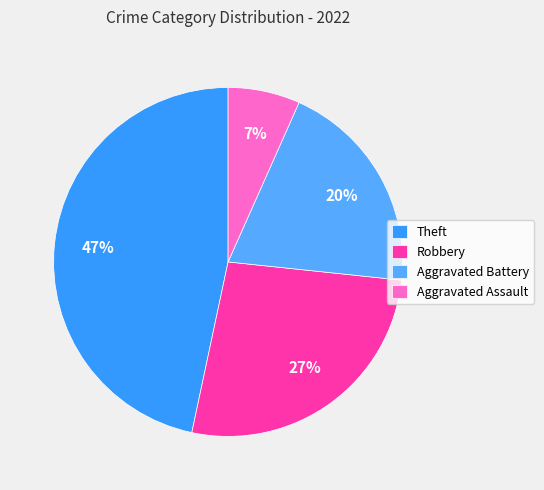

What is the ratio of the value at Robbery to the value at Theft?

0.6